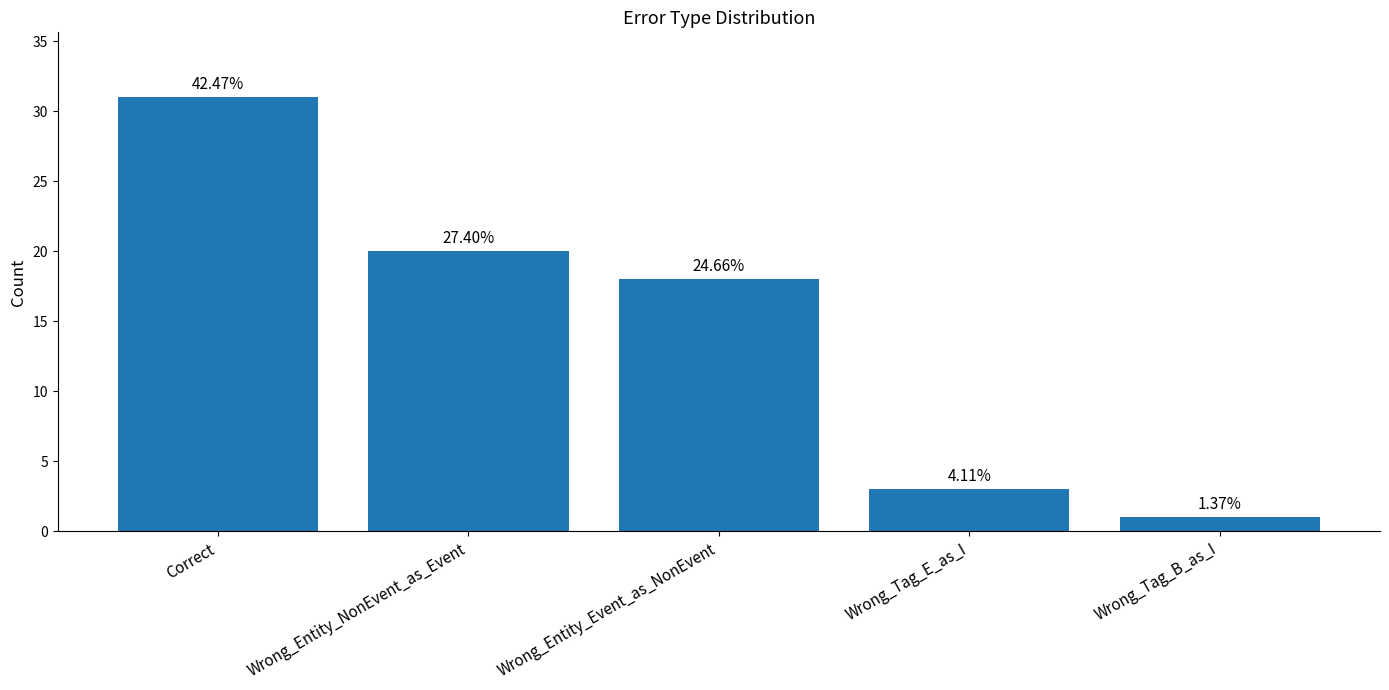

Rank the categories by value from highest to lowest.

Correct, Wrong_Entity_NonEvent_as_Event, Wrong_Entity_Event_as_NonEvent, Wrong_Tag_E_as_I, Wrong_Tag_B_as_I